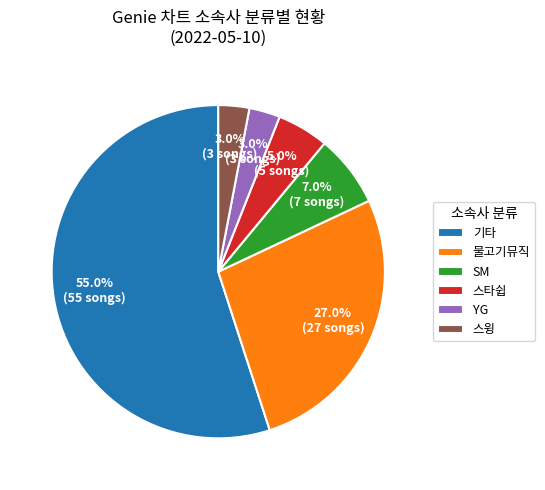

What percentage is NOT represented by SM?

93.0%